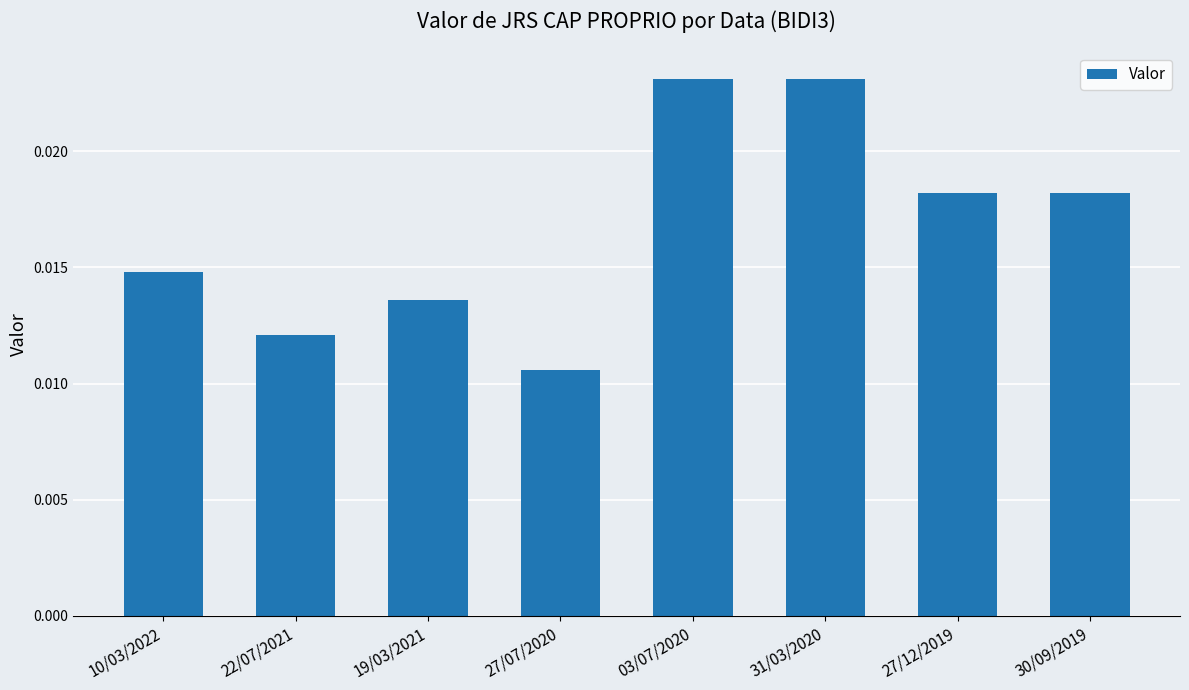

At which category does the chart reach its minimum across all series?

27/07/2020